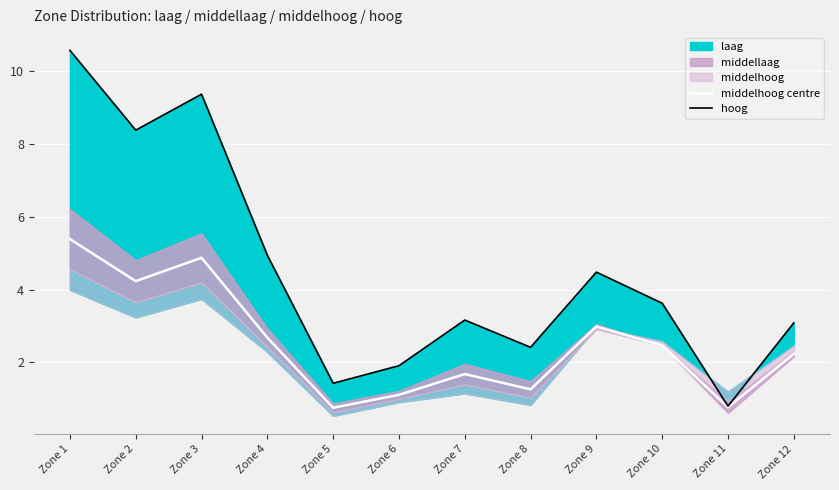

True or false: middelhoog centre has a value of 1.3 at Zone 8.

True